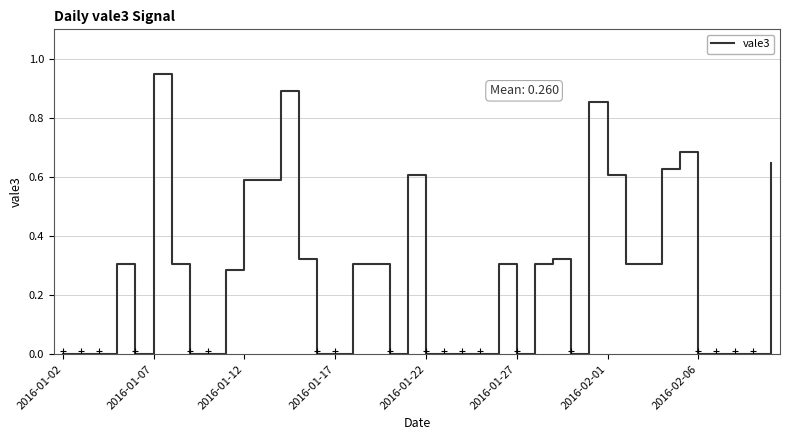

The chart shows a value of 0.0 at 2016-01-02. True or false?

True